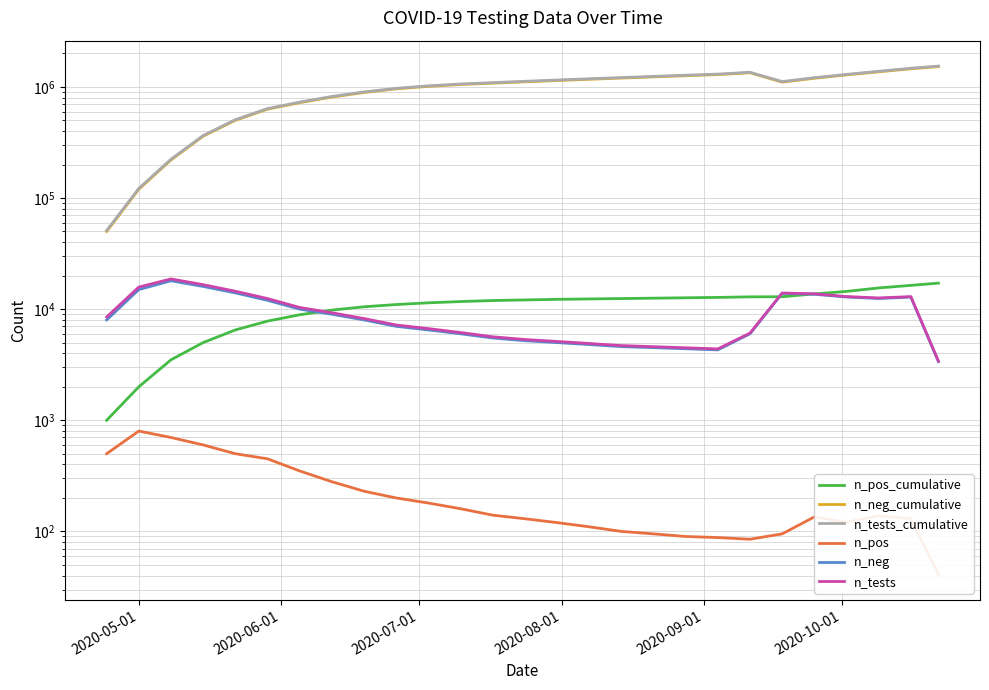

Does the chart have visible grid lines?

Yes